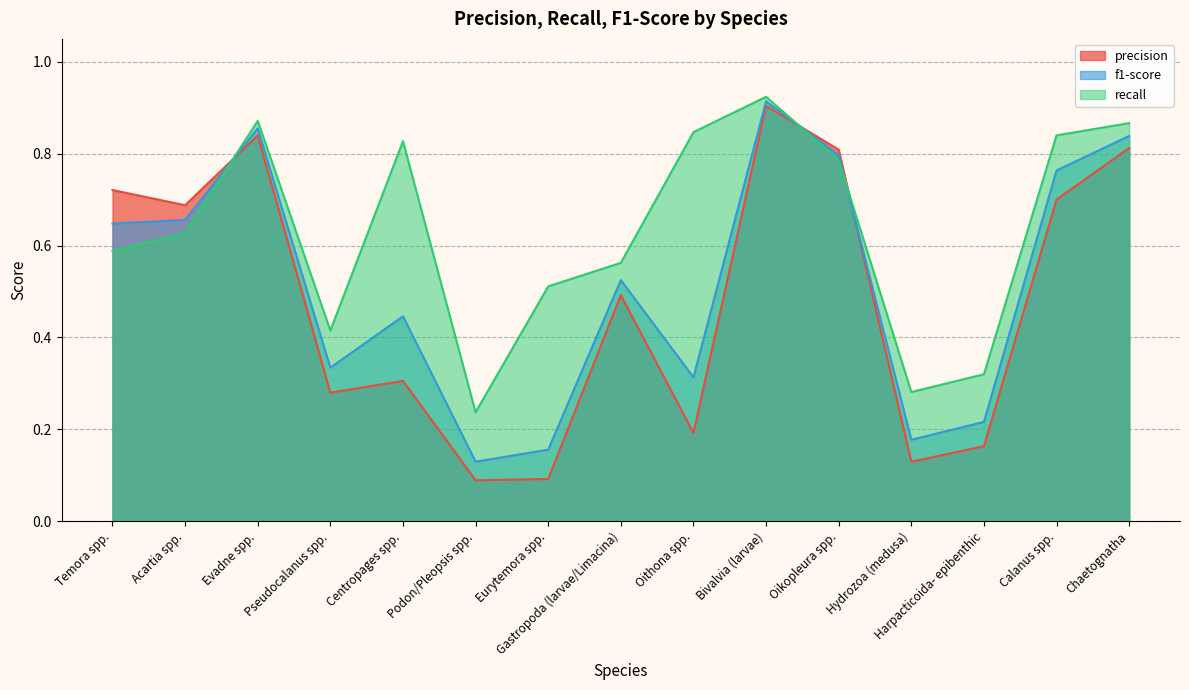

Which series has the largest range (max minus min)?

precision